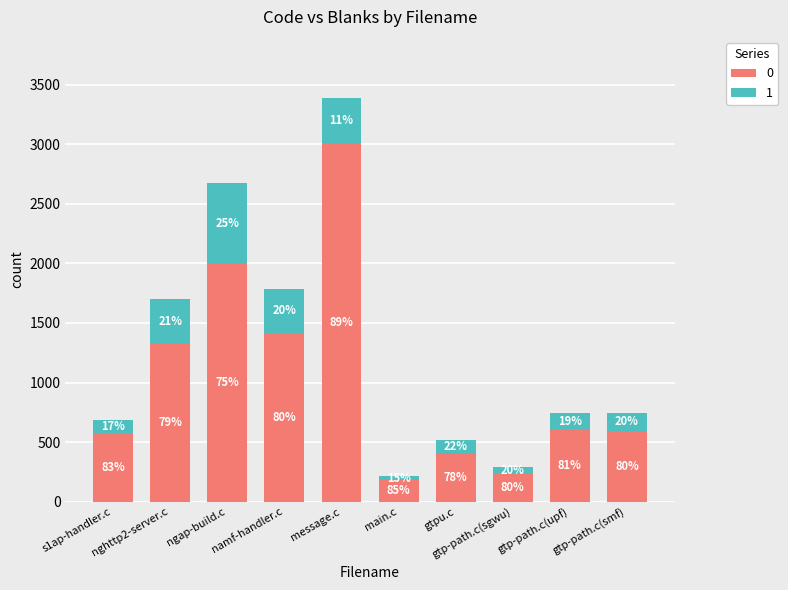

What are all the series names shown in the legend?

0, 1